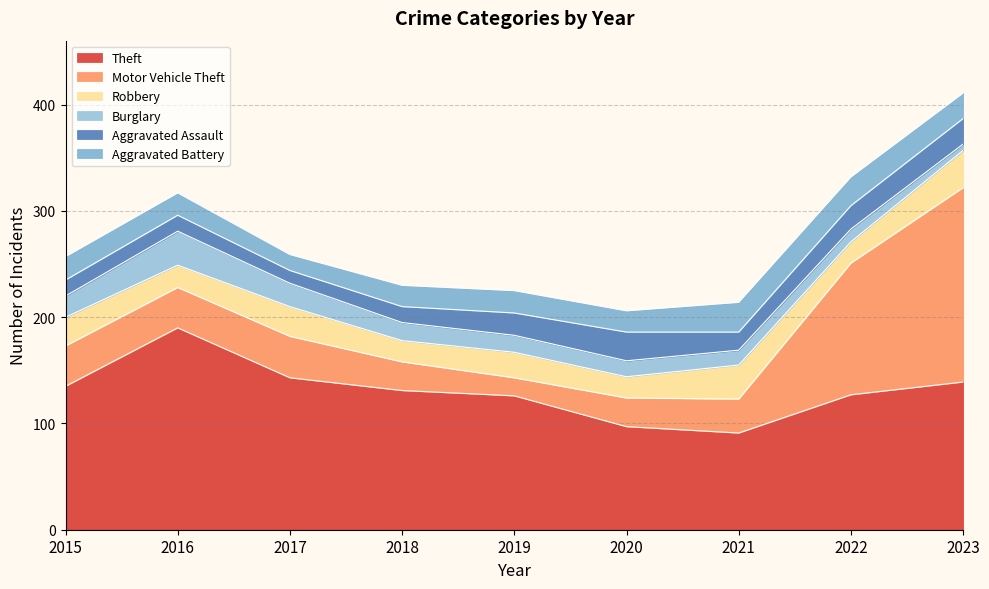

How many categories are shown in the chart?

9